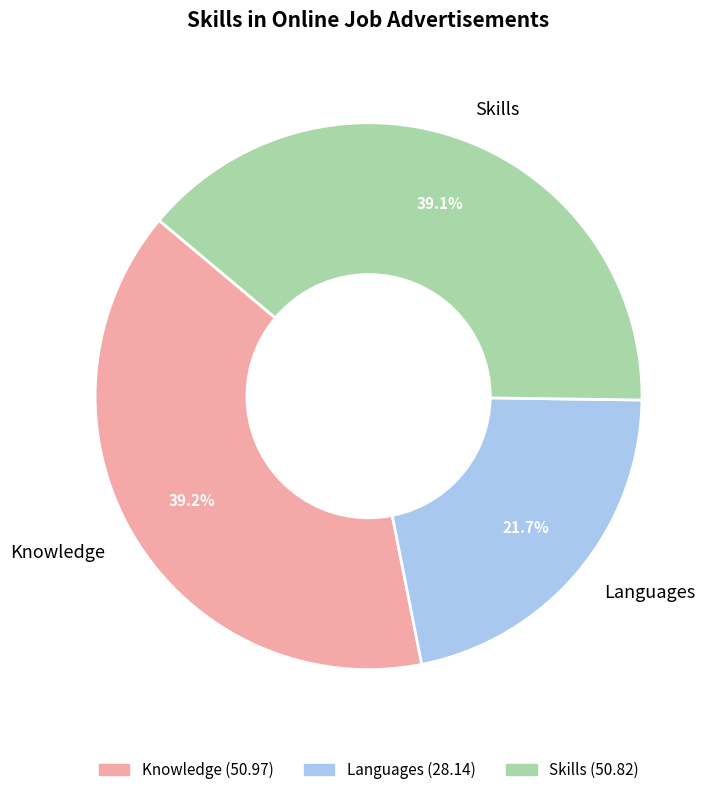

Which category has the smallest portion of the pie?

Languages